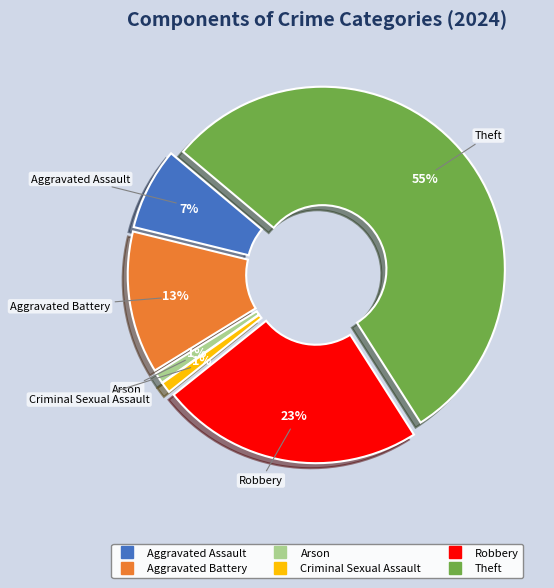

What portion of the pie excludes Aggravated Assault?

92.7%